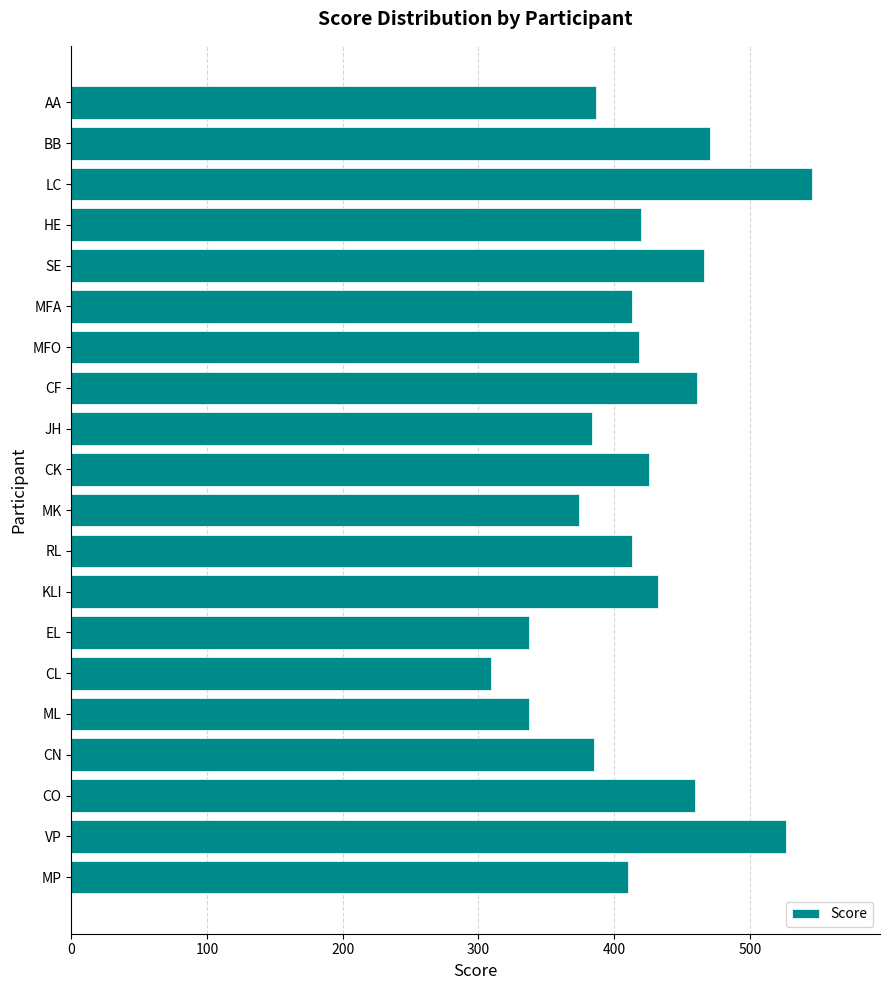

Which label corresponds to the largest value in the chart?

LC